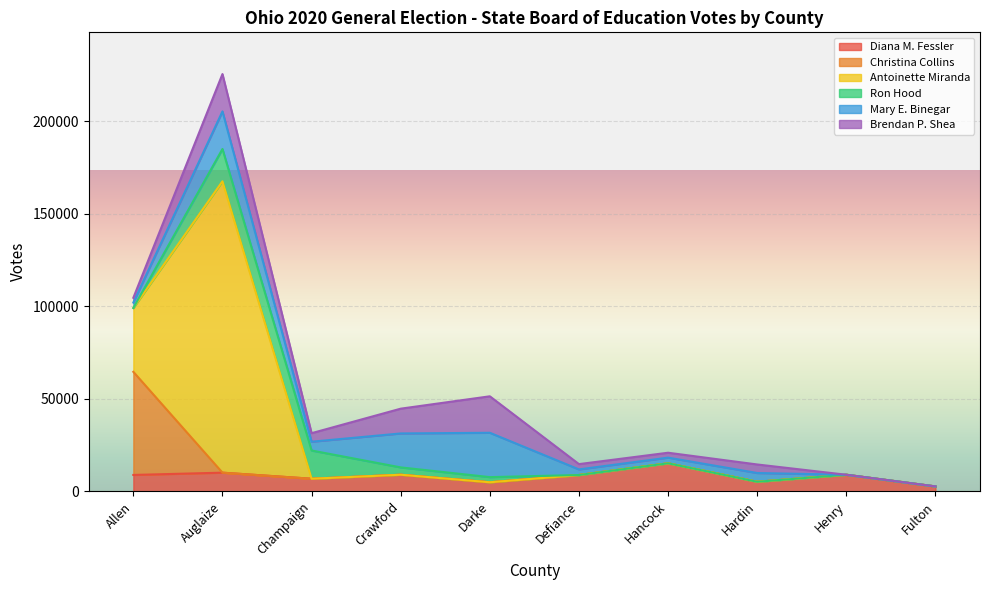

What is the maximum value shown in the chart?

157538